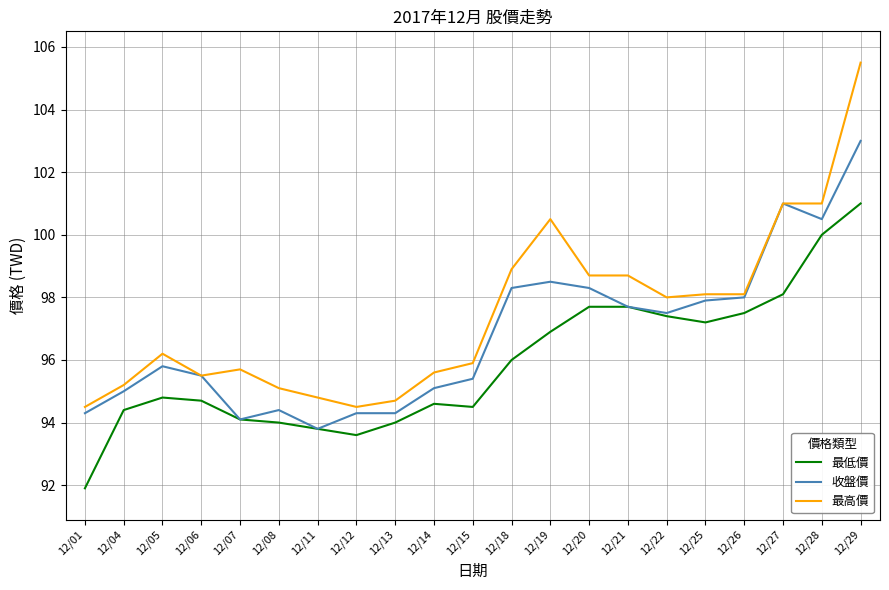

At which category is the sum across all series the highest?

12/29